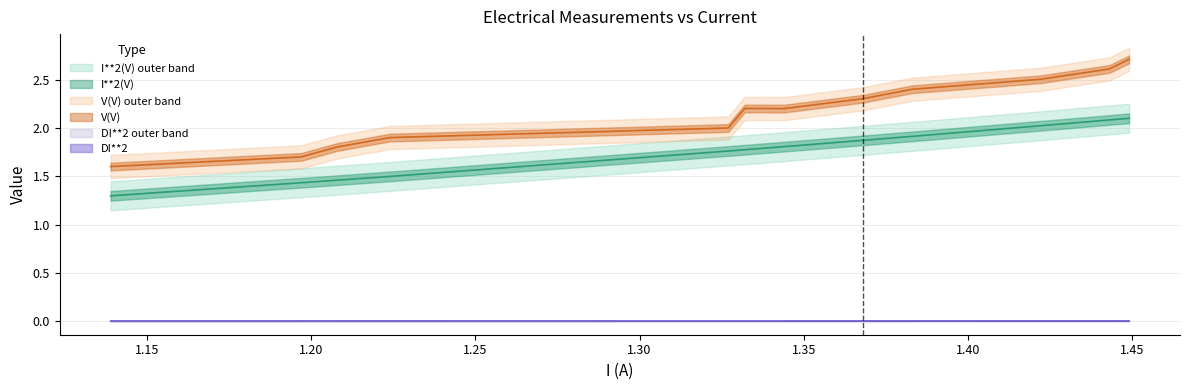

How many categories are shown in the chart?

12